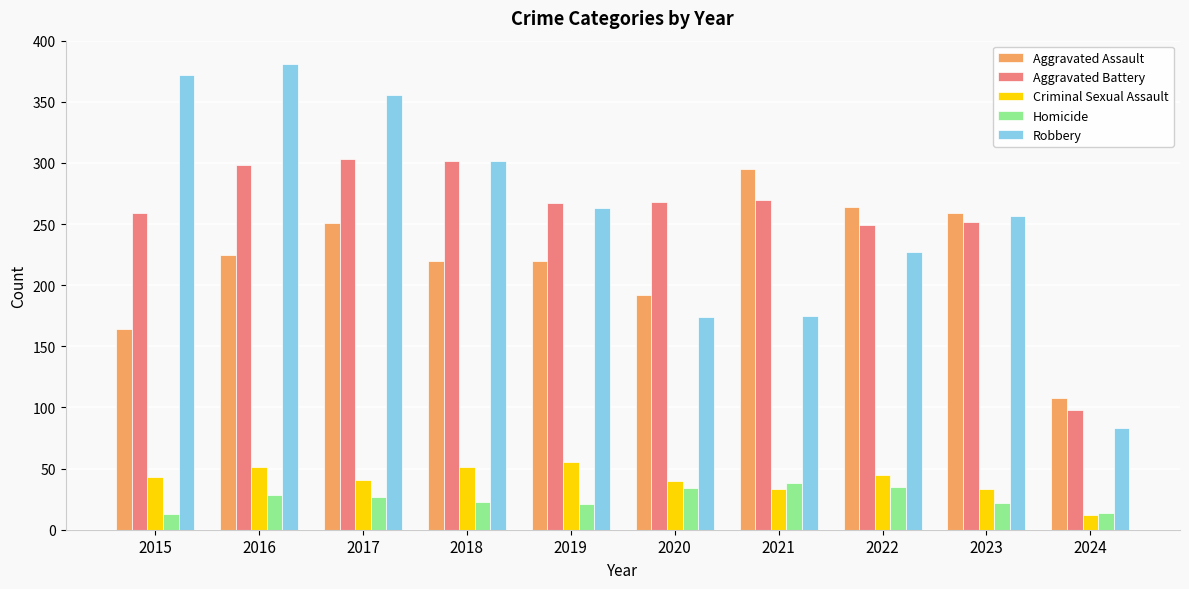

What is the difference between the second highest and second lowest values in the Aggravated Battery series?

53